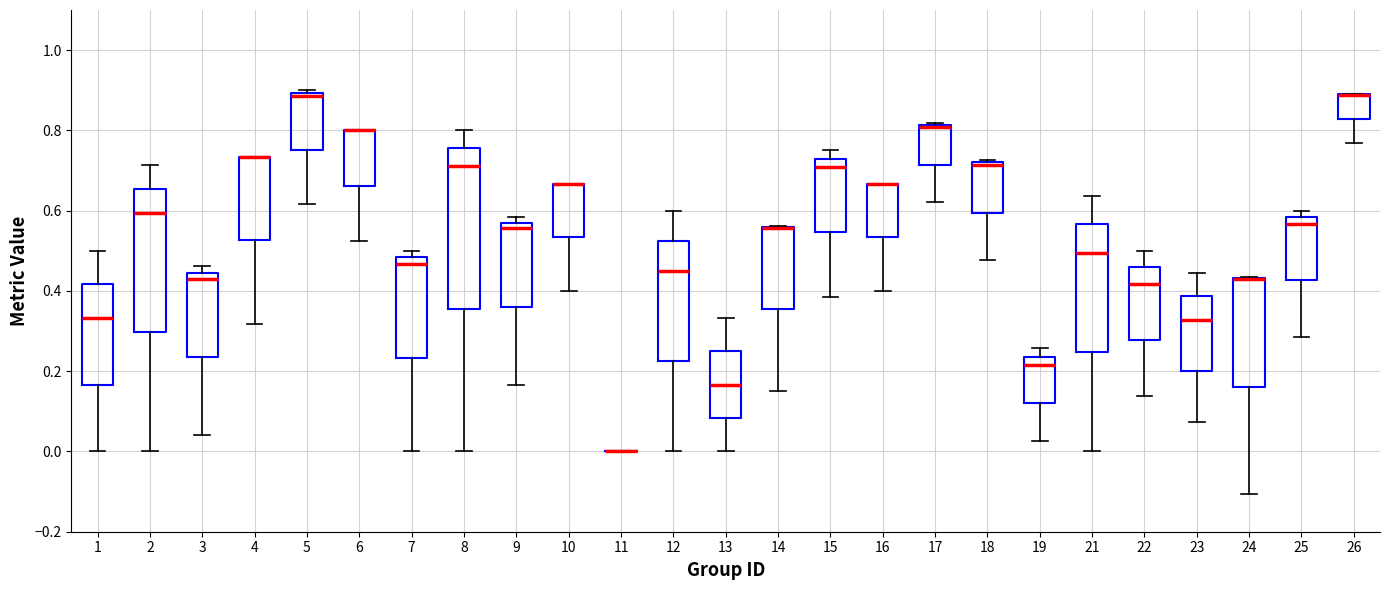

Comparing the boxes themselves (not the whiskers), which one is the tallest?

8